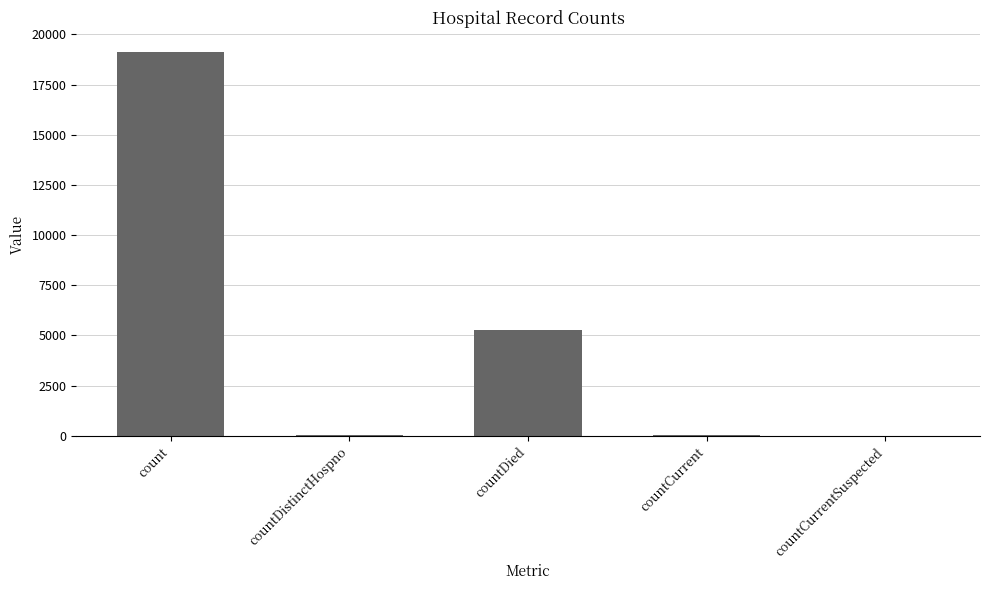

What is the maximum value shown in the chart?

19148